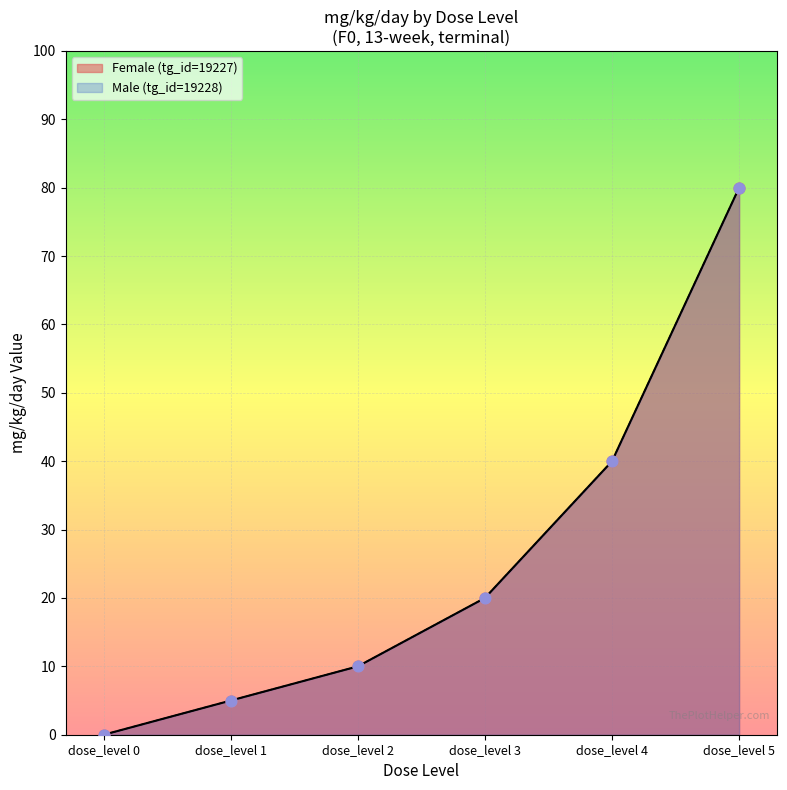

At how many categories does at least one series exceed 6?

4